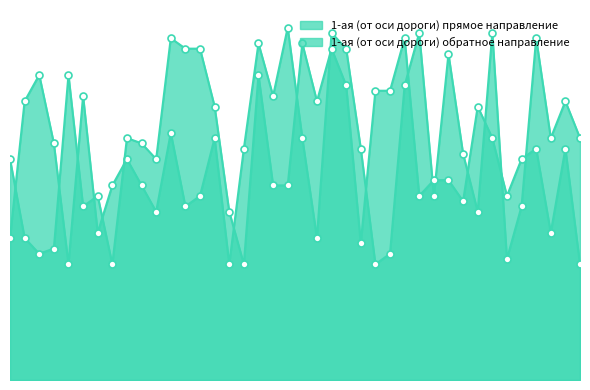

Count the number of categories in the chart.

40